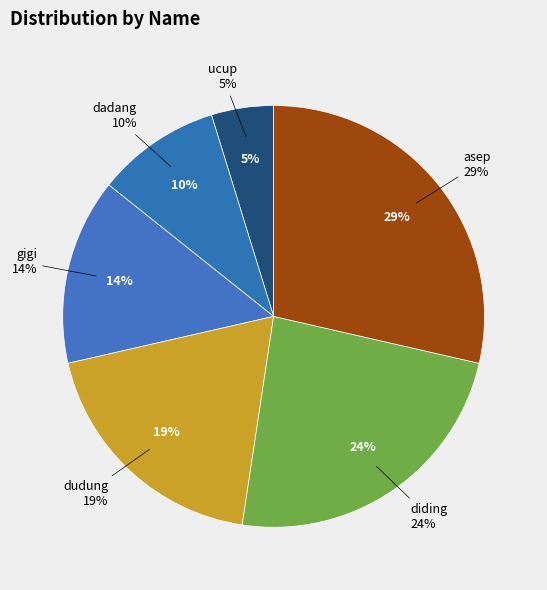

To the nearest percent, what is the average slice percentage?

17%